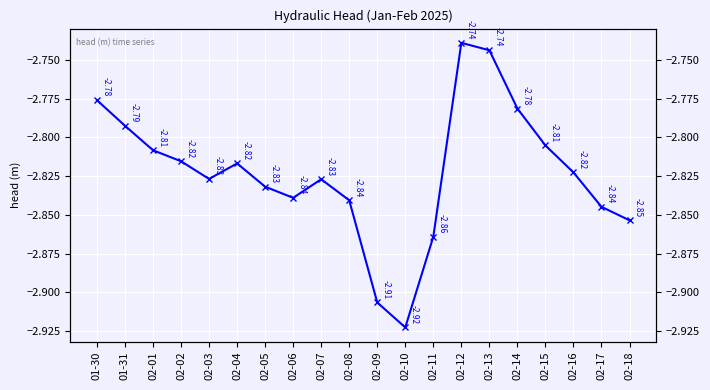

Reading left to right, transcribe all the data shown in this chart.

01-30=-2.8	01-31=-2.8	02-01=-2.8	02-02=-2.8	02-03=-2.8	02-04=-2.8	02-05=-2.8	02-06=-2.8	02-07=-2.8	02-08=-2.8	02-09=-2.9	02-10=-2.9	02-11=-2.9	02-12=-2.7	02-13=-2.7	02-14=-2.8	02-15=-2.8	02-16=-2.8	02-17=-2.8	02-18=-2.9